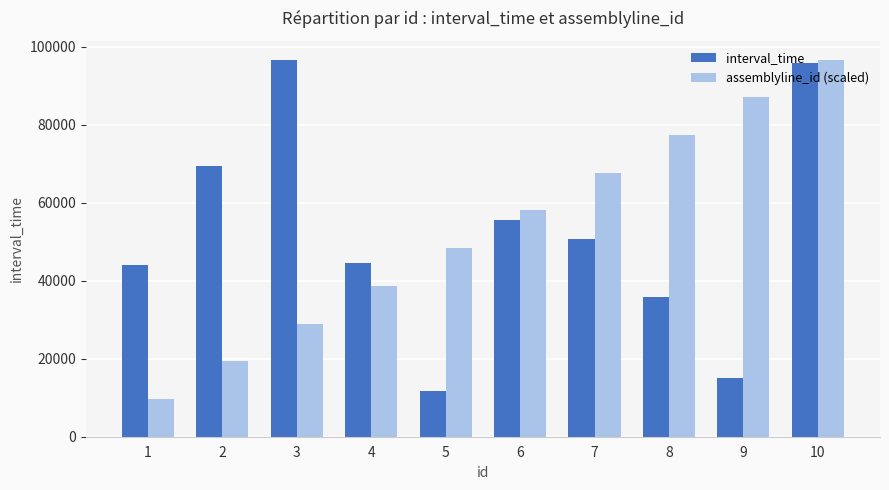

True or false: assemblyline_id (scaled) has a value of 23677.2 at 4.

False